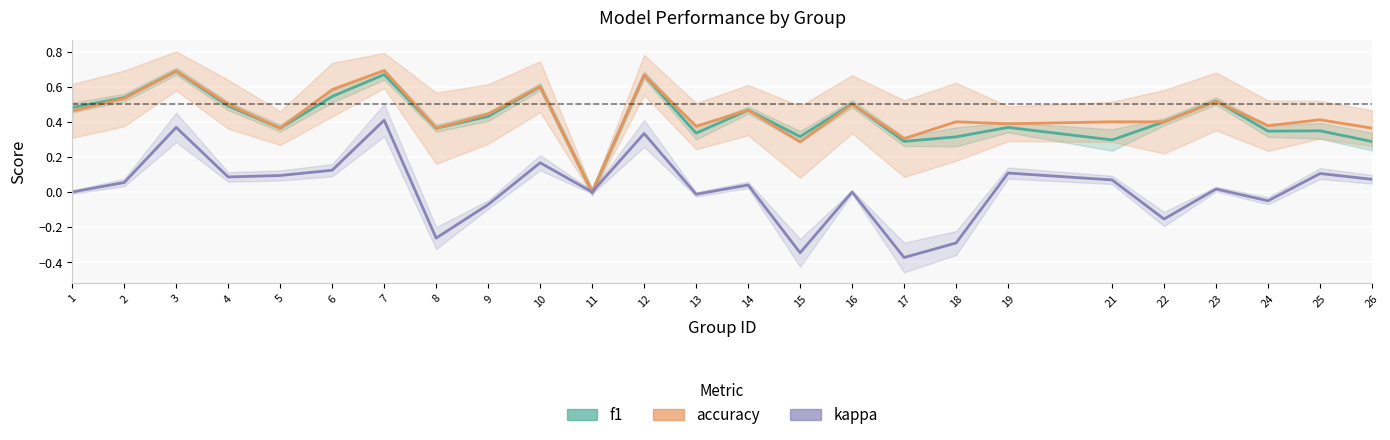

At how many categories does at least one series exceed 0?

24